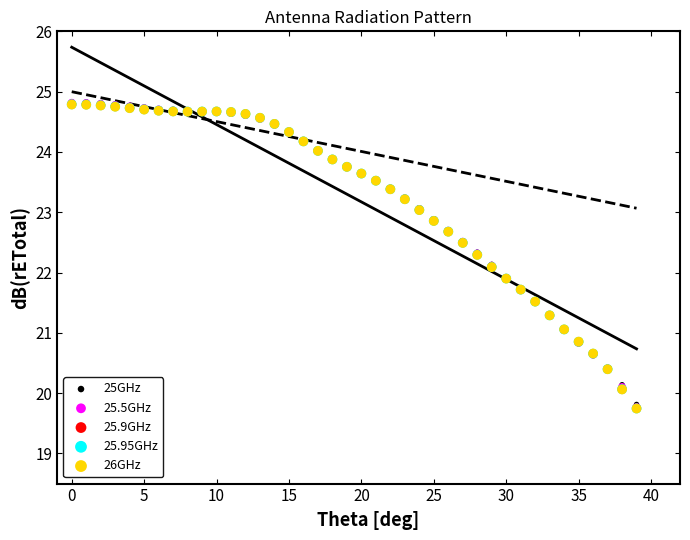

Which series has the widest spread of Y values?

25.9GHz